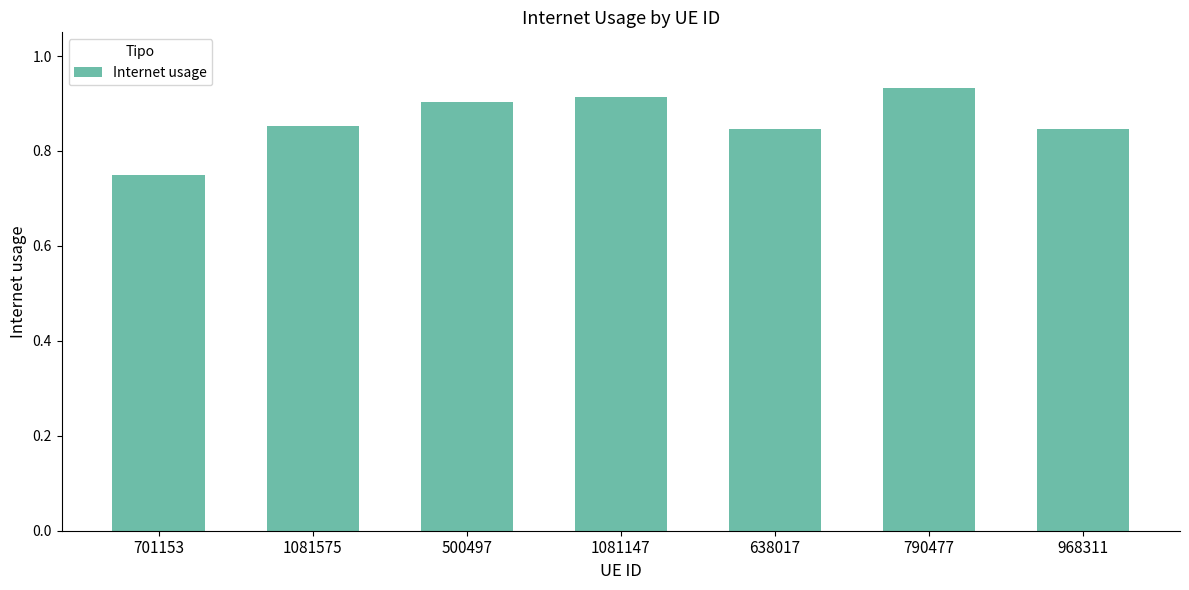

How many bars are there in total?

7